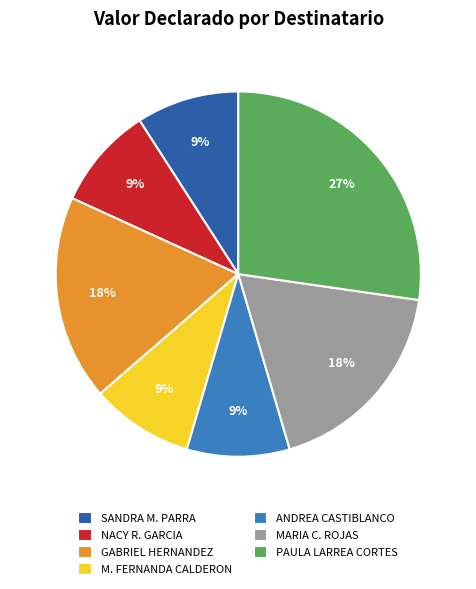

Does any single category account for the majority?

No